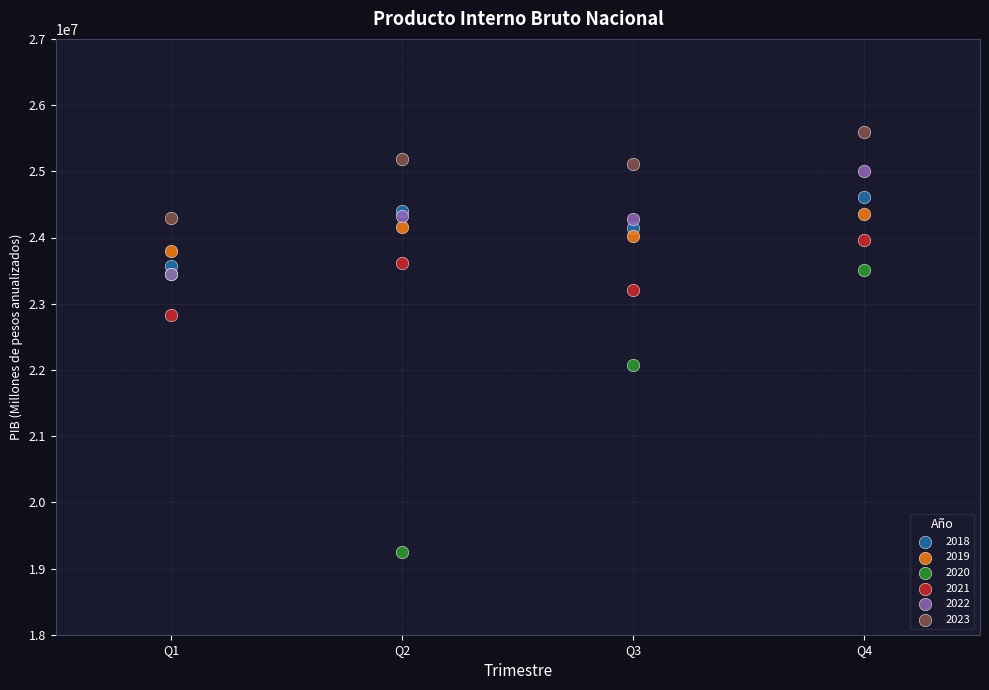

Which series has the widest spread of Y values?

2020